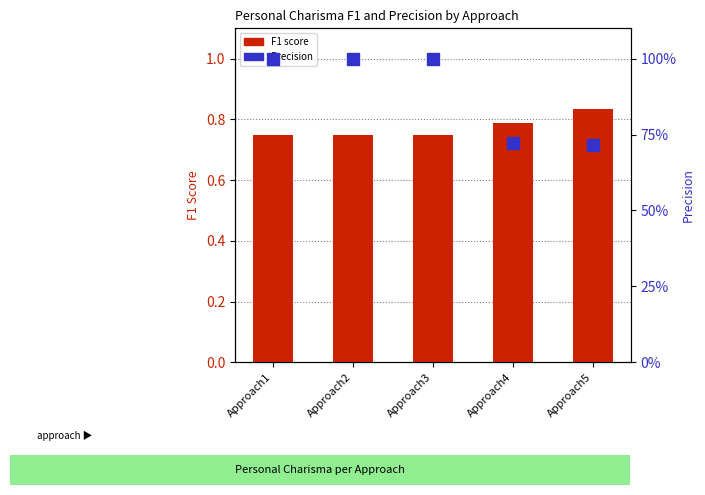

Which label corresponds to the smallest value in the chart?

Approach5